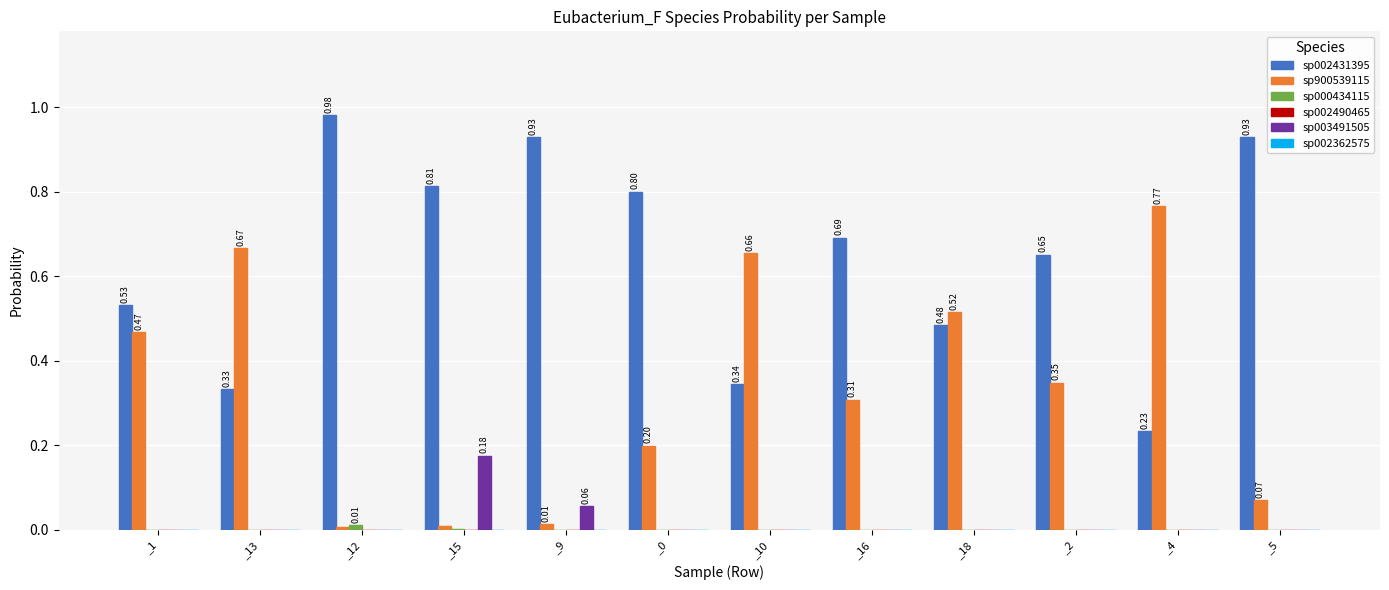

Is the value of sp003491505 at _15 greater than the value of sp900539115 at _10?

No